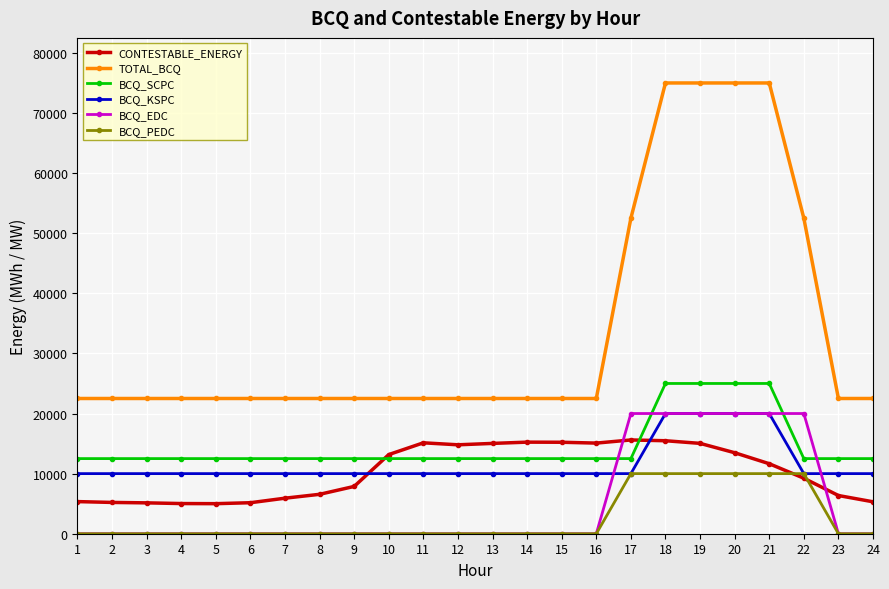

What is the minimum value for BCQ_KSPC?

10000.0